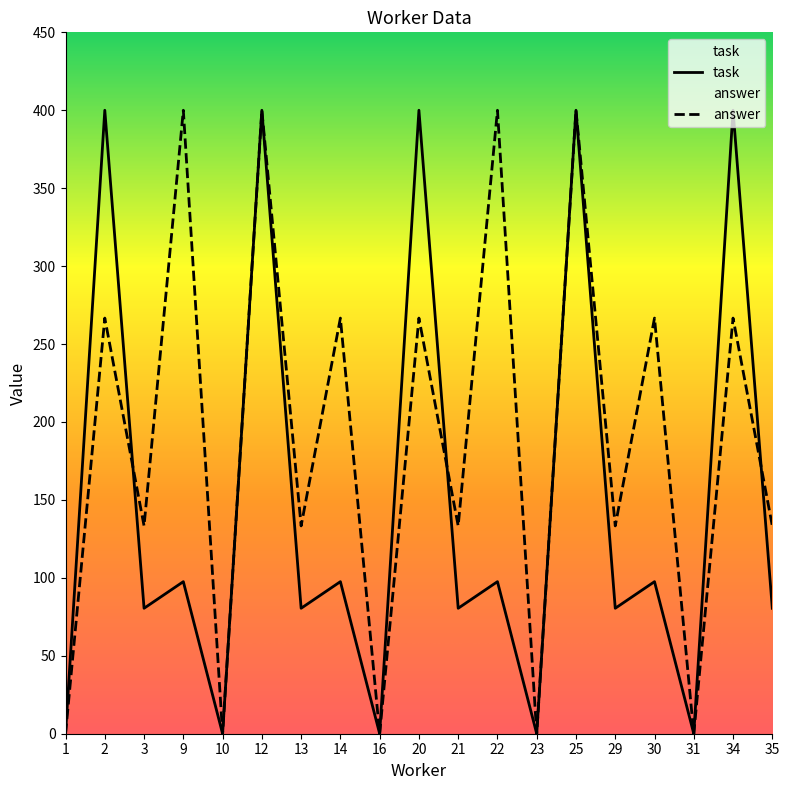

The answer series shows 0.0 at 16. True or false?

True